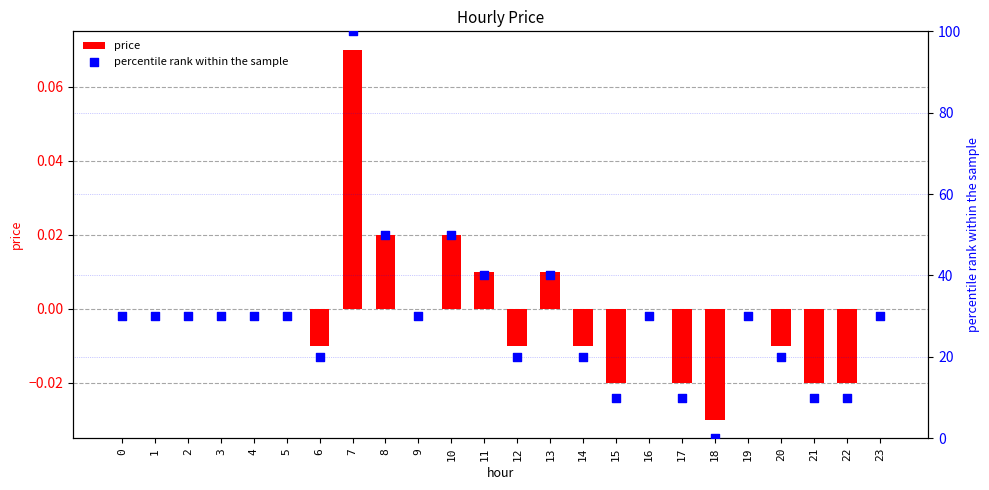

What are all the series names shown in the legend?

price, percentile rank within the sample